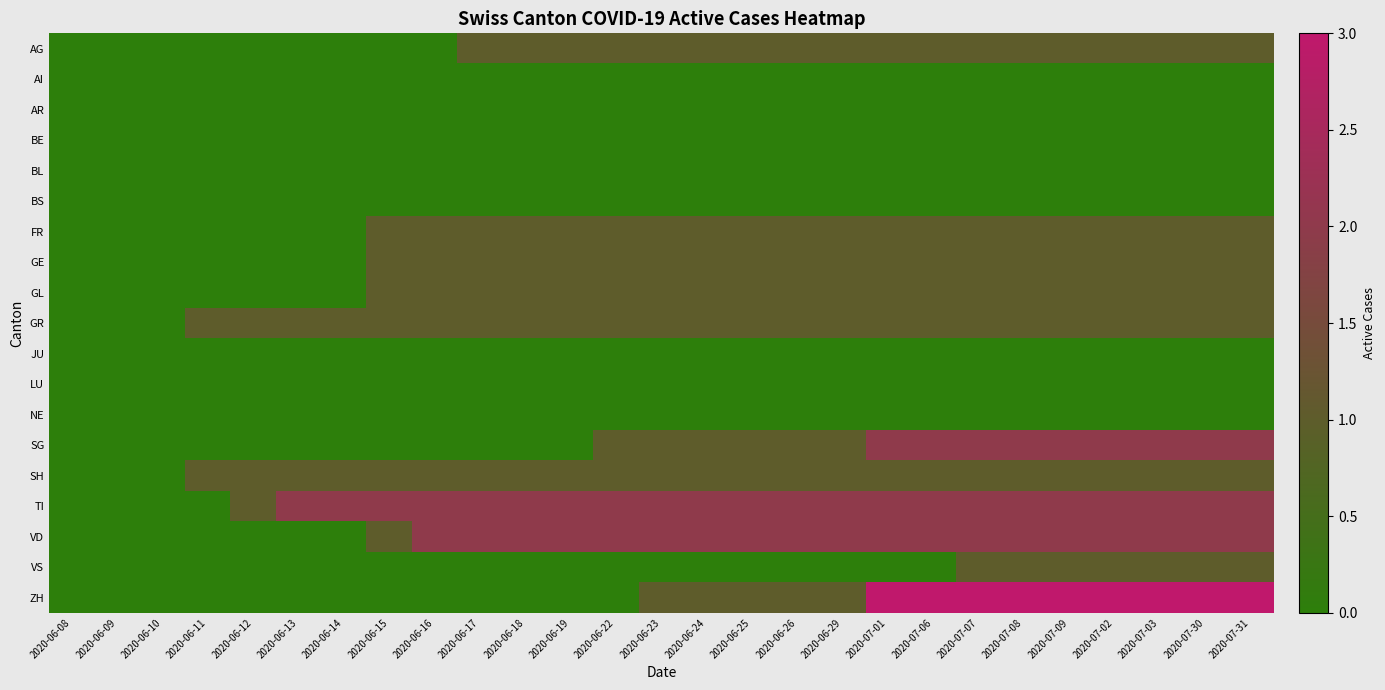

Which series has the widest spread of values?

ZH